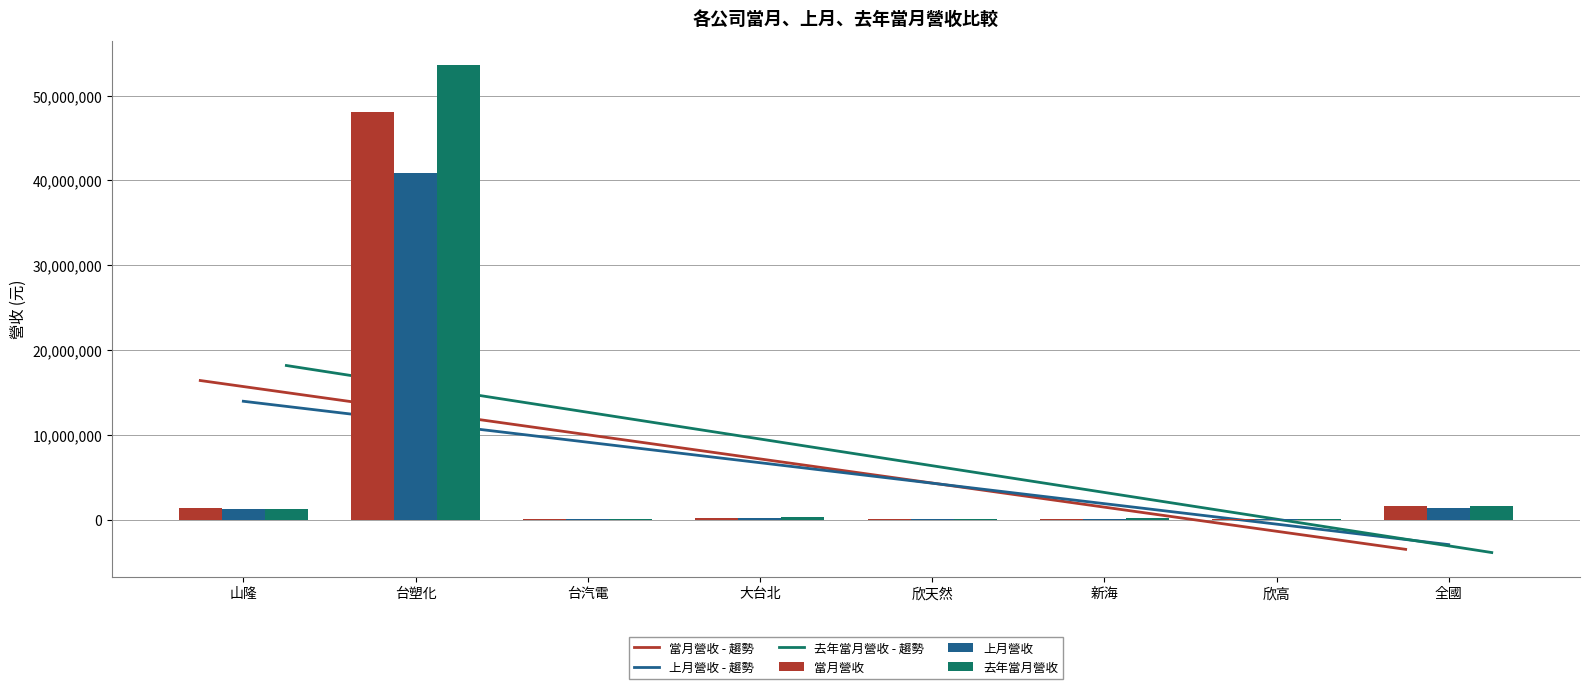

What value does the 去年當月營收 series have at 大台北, to the nearest 10?

305970